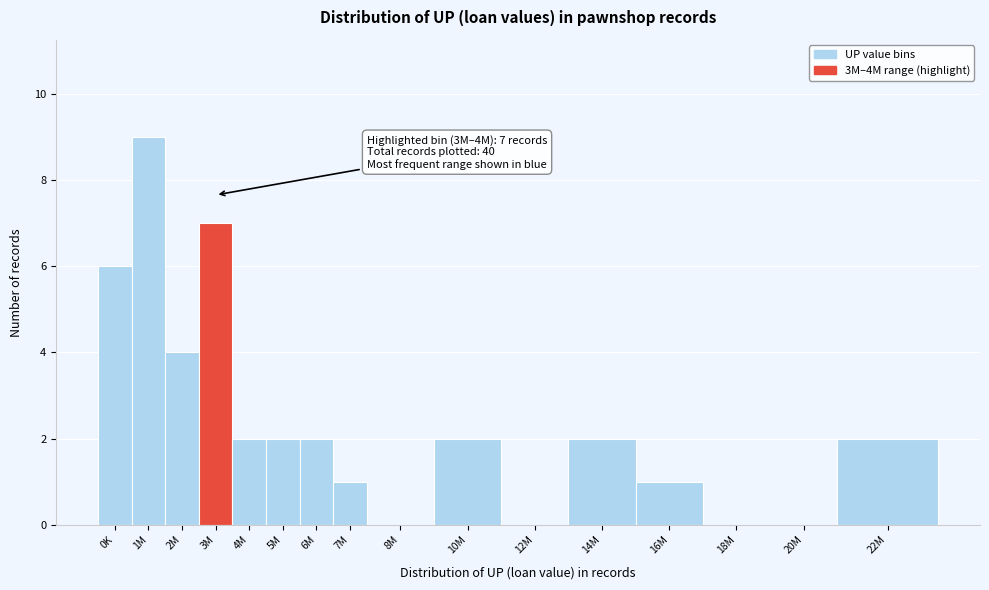

Reading right to left, extract all data points from this chart.

22M=2	20M=0	18M=0	16M=1	14M=2	12M=0	10M=2	8M=0	7M=1	6M=2	5M=2	4M=2	3M=7	2M=4	1M=9	0K=6